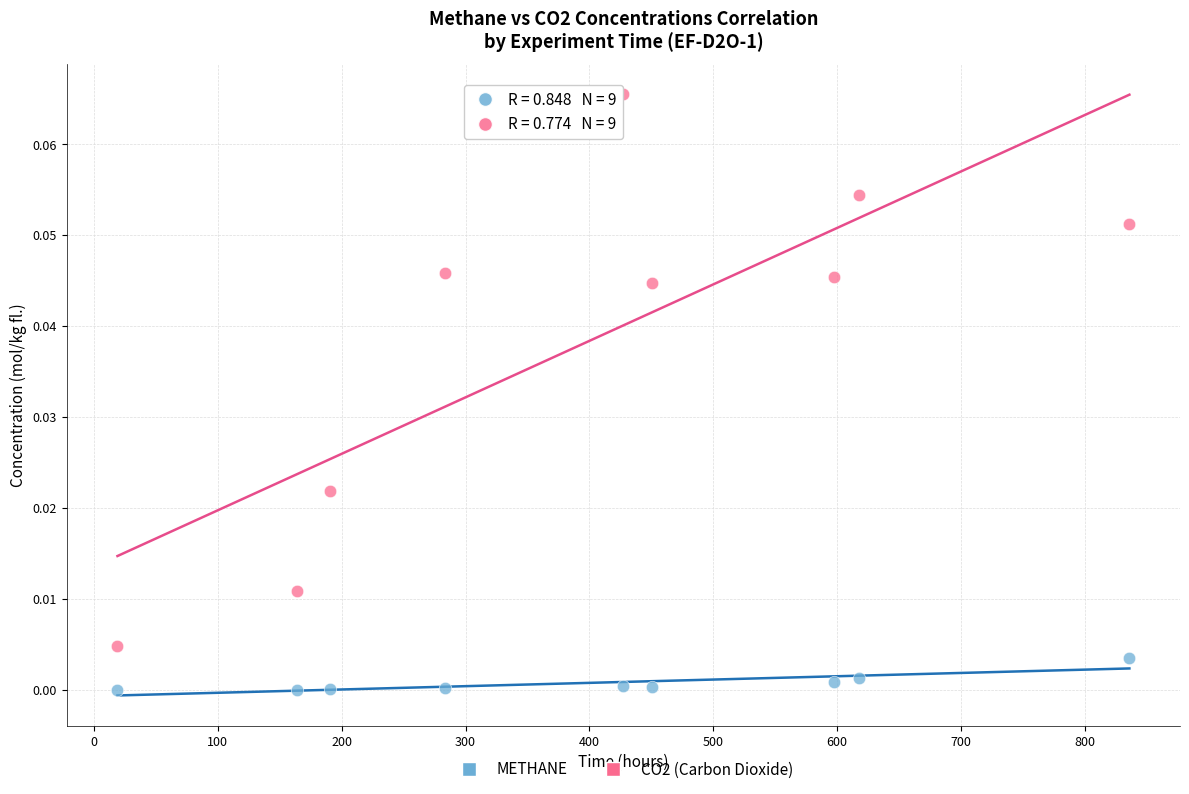

Across all data points, what is the range of X values (max minus min)?

817.0